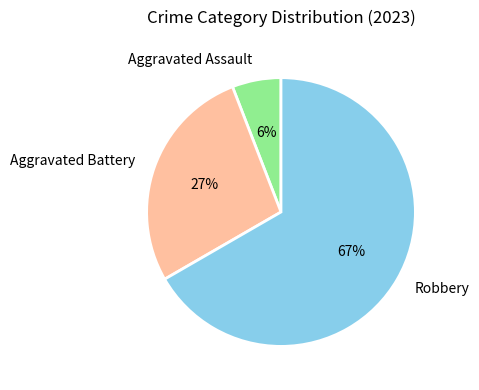

Is Aggravated Assault the majority of the pie?

No